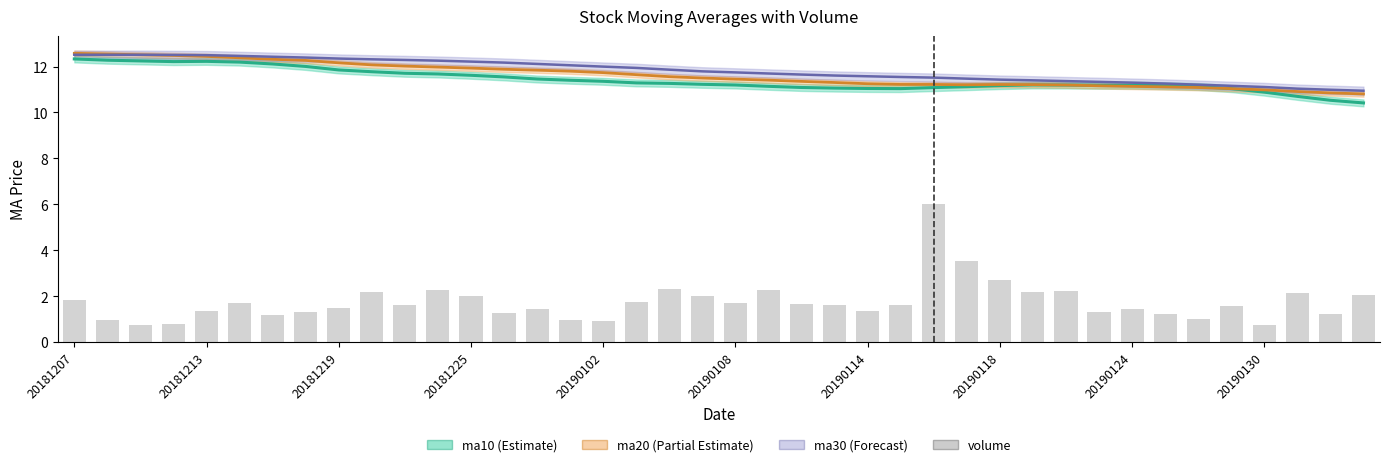

Between 20181219 and 39, which series saw the biggest shift?

ma10